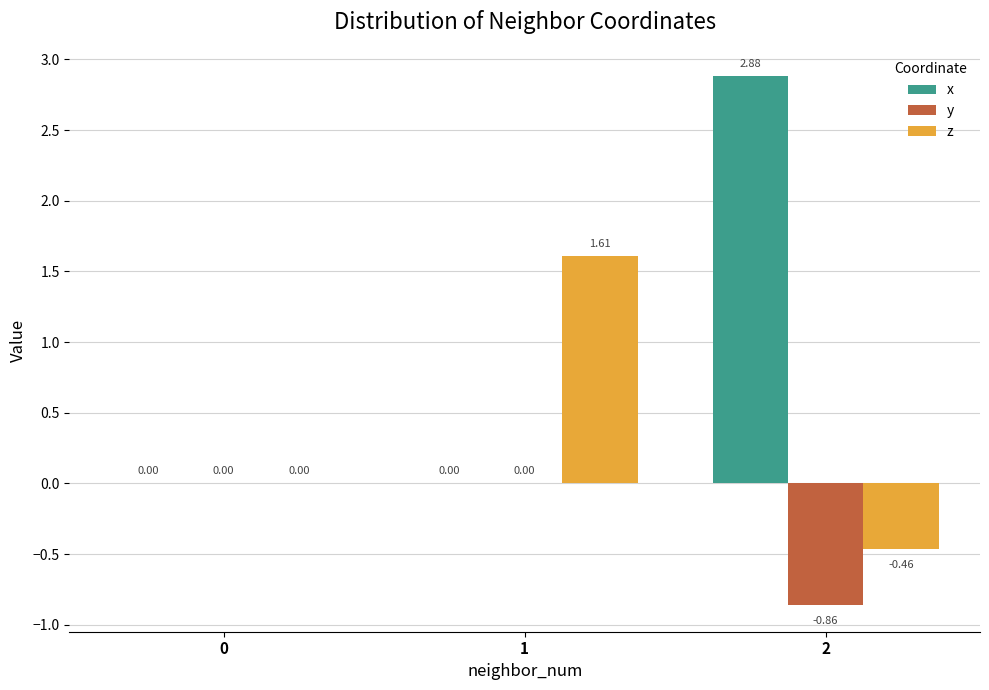

Which series changed the most between 1 and 2?

x